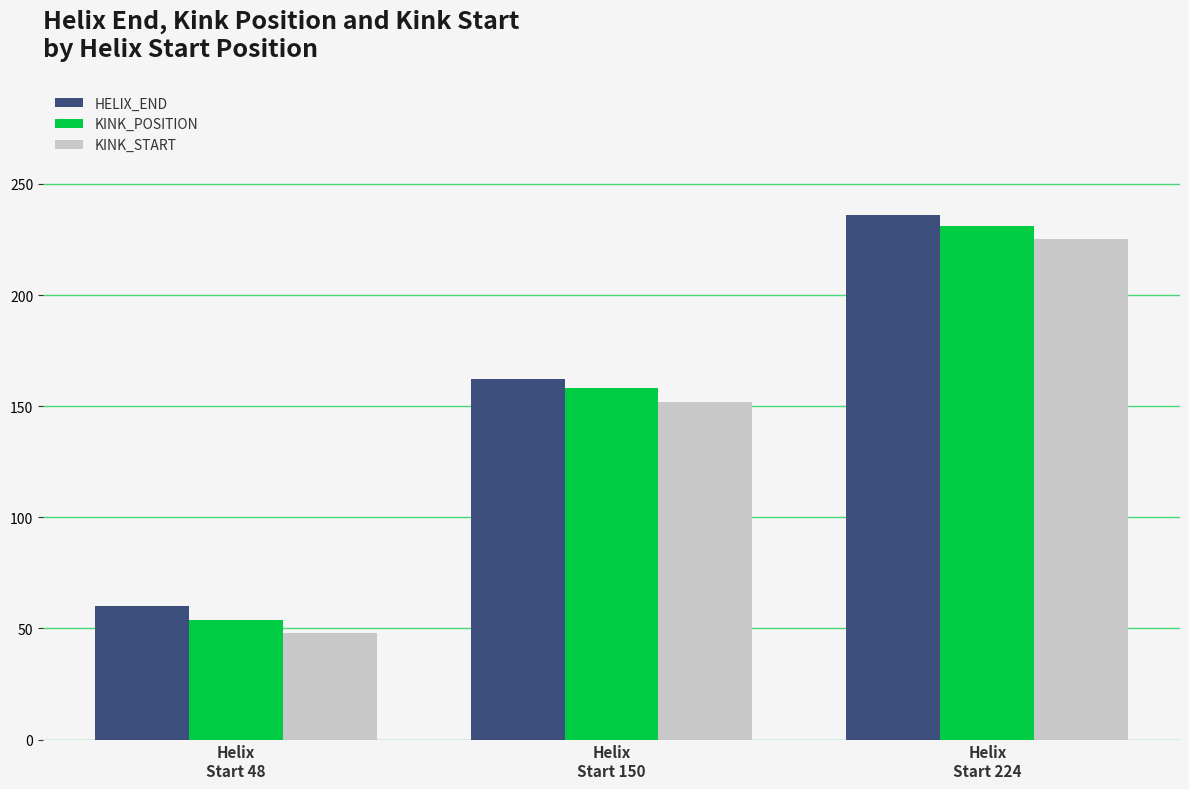

What is the maximum value shown in the chart?

236